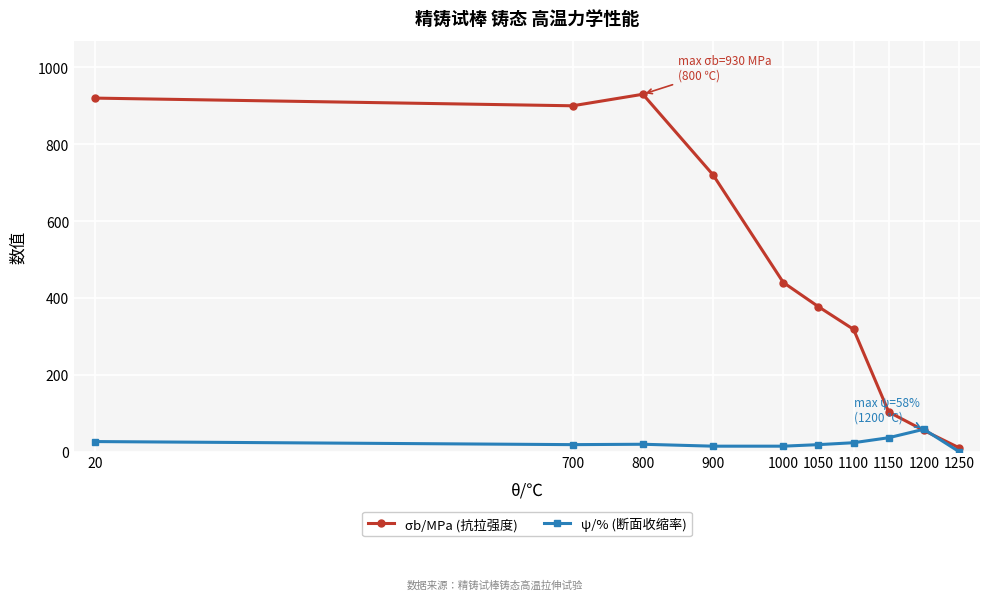

In σb/MPa (抗拉强度), how many points are lower than both neighbors (excluding endpoints)?

1